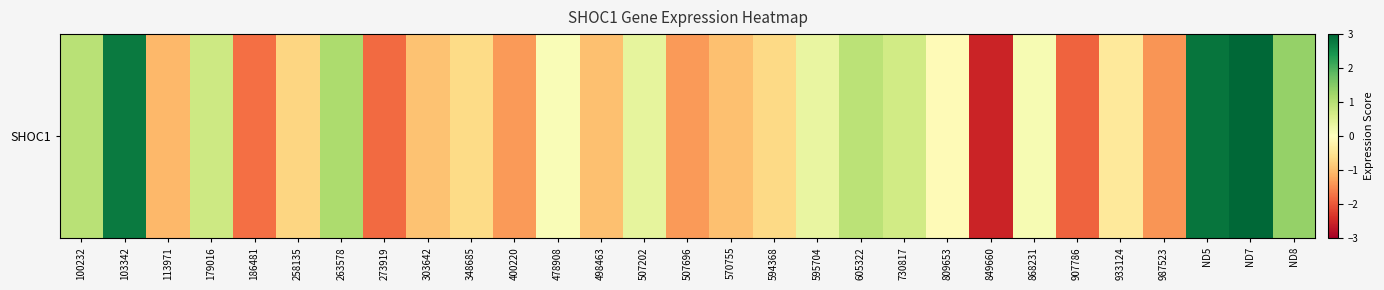

Reading left to right, what are all the values shown in this chart?

100232=1.0	103342=2.7	113971=-1.1	179016=0.7	186481=-1.8	258135=-0.7	263578=1.1	273919=-1.8	303642=-0.9	348685=-0.6	400220=-1.4	478908=0.1	498463=-1.0	507202=0.4	507696=-1.4	570755=-1.0	594368=-0.7	595704=0.3	605322=1.0	730817=0.7	809653=-0.1	849660=-2.5	868231=0.1	907786=-1.9	933124=-0.4	987523=-1.4	ND5=2.8	ND7=3.0	ND8=1.3